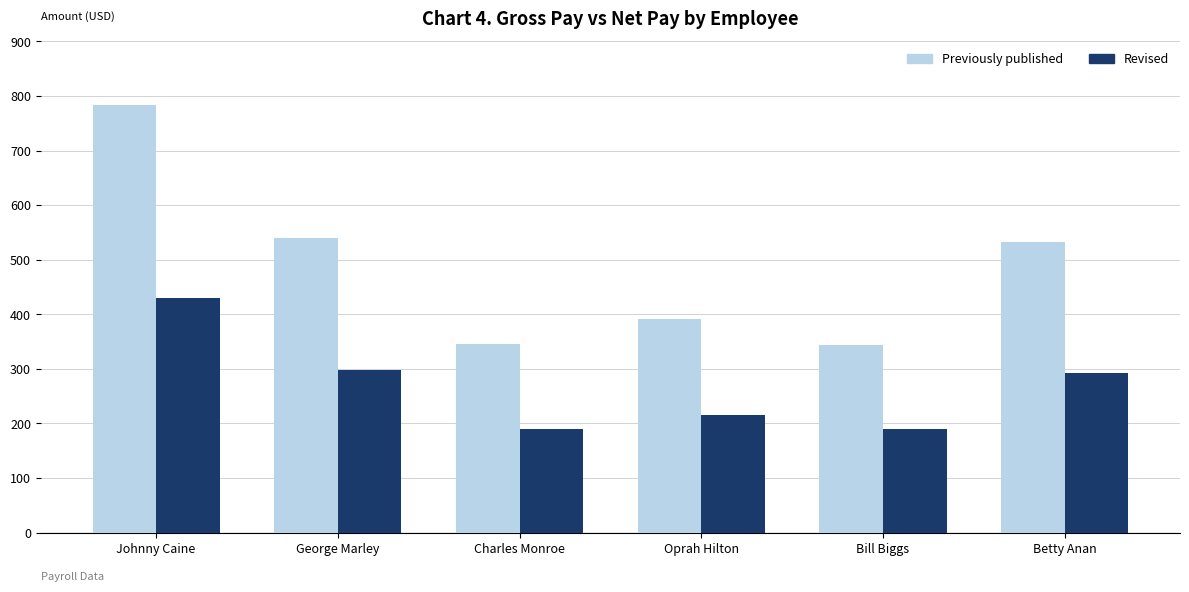

What is the total value across all series at Oprah Hilton?

606.0